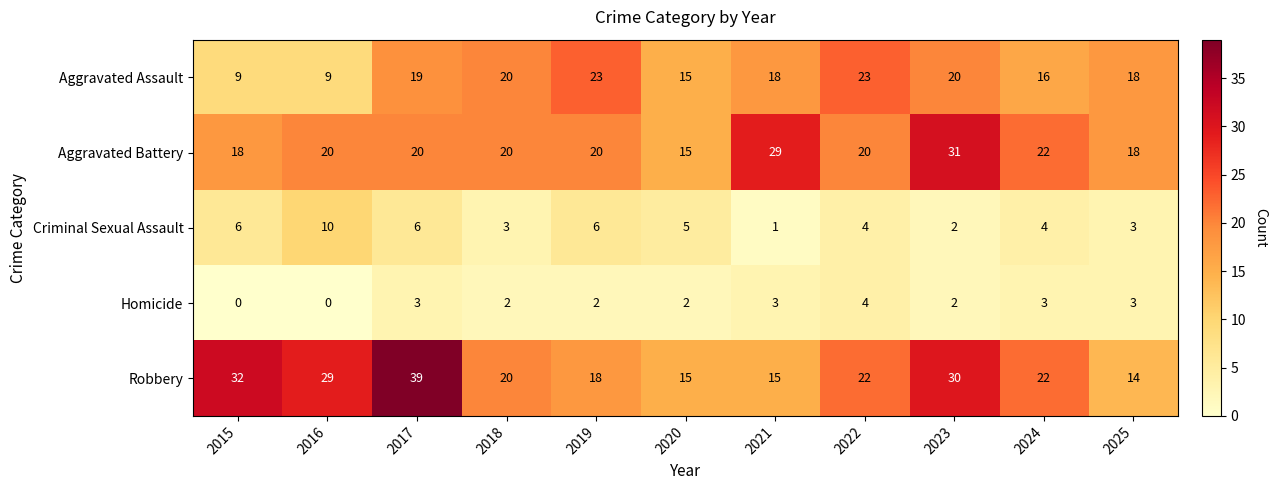

The Aggravated Battery series shows 18 at 2025. True or false?

True